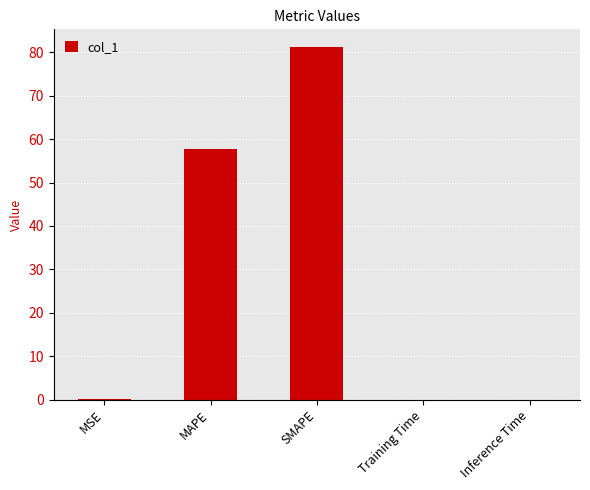

What is the maximum value shown in the chart?

81.2